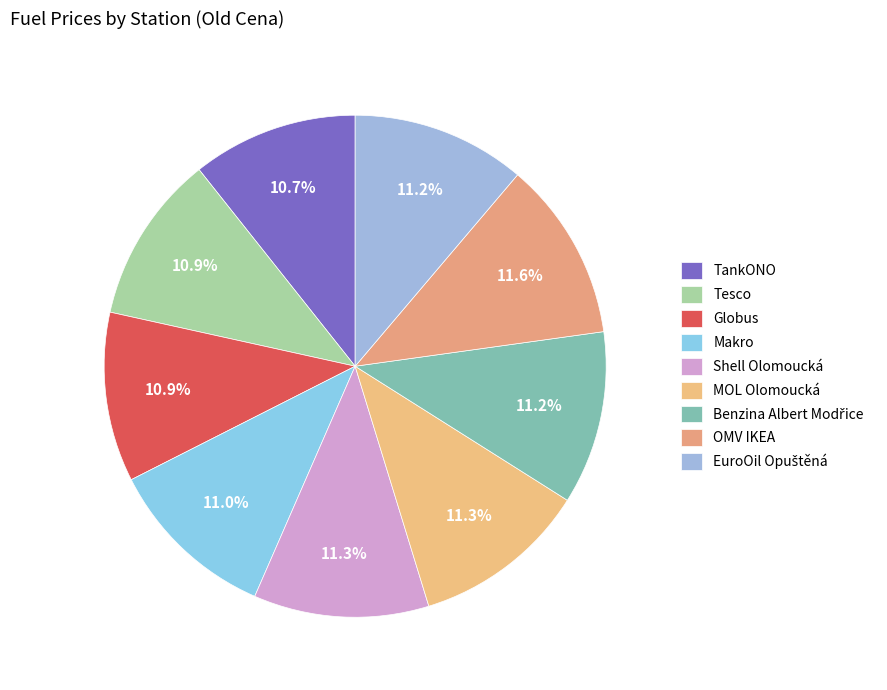

To the nearest percent, what portion does Makro represent?

11%